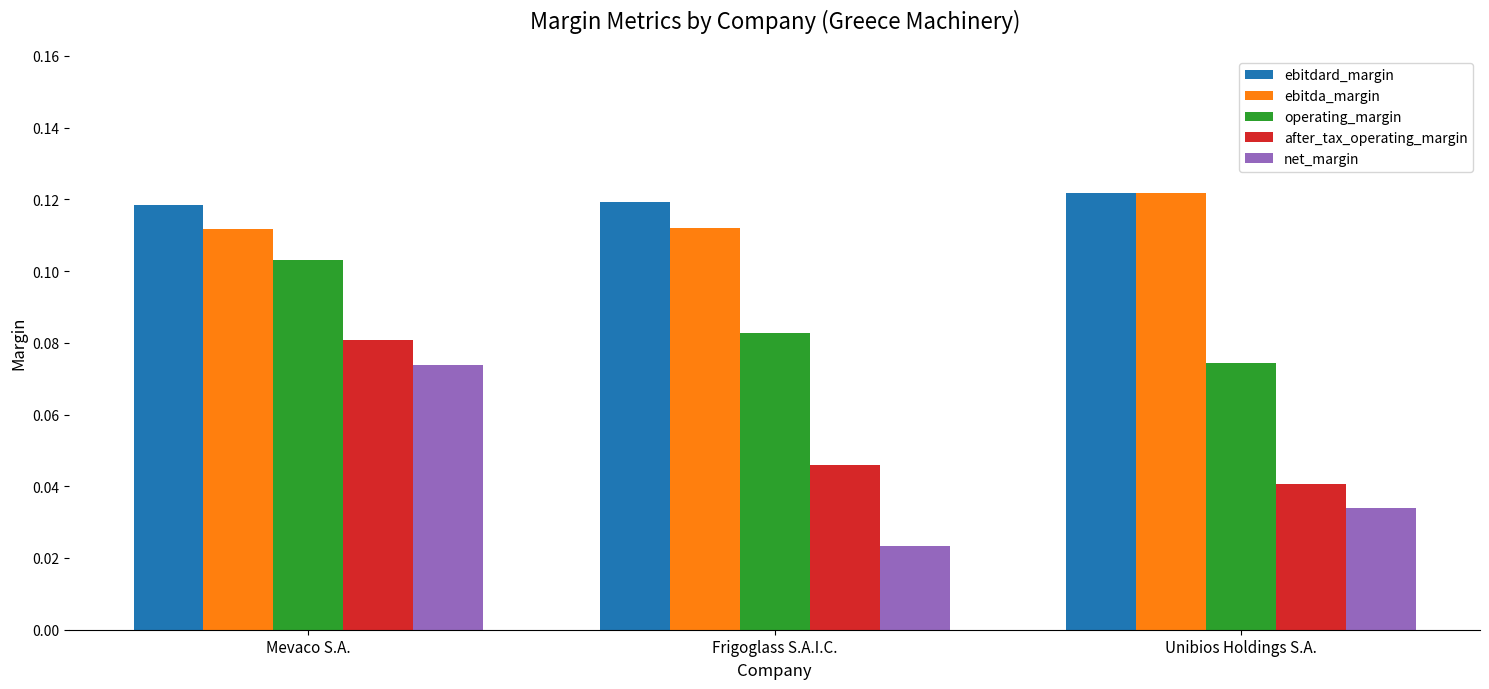

Is it true that after_tax_operating_margin equals 0.0 at Mevaco S.A.?

False